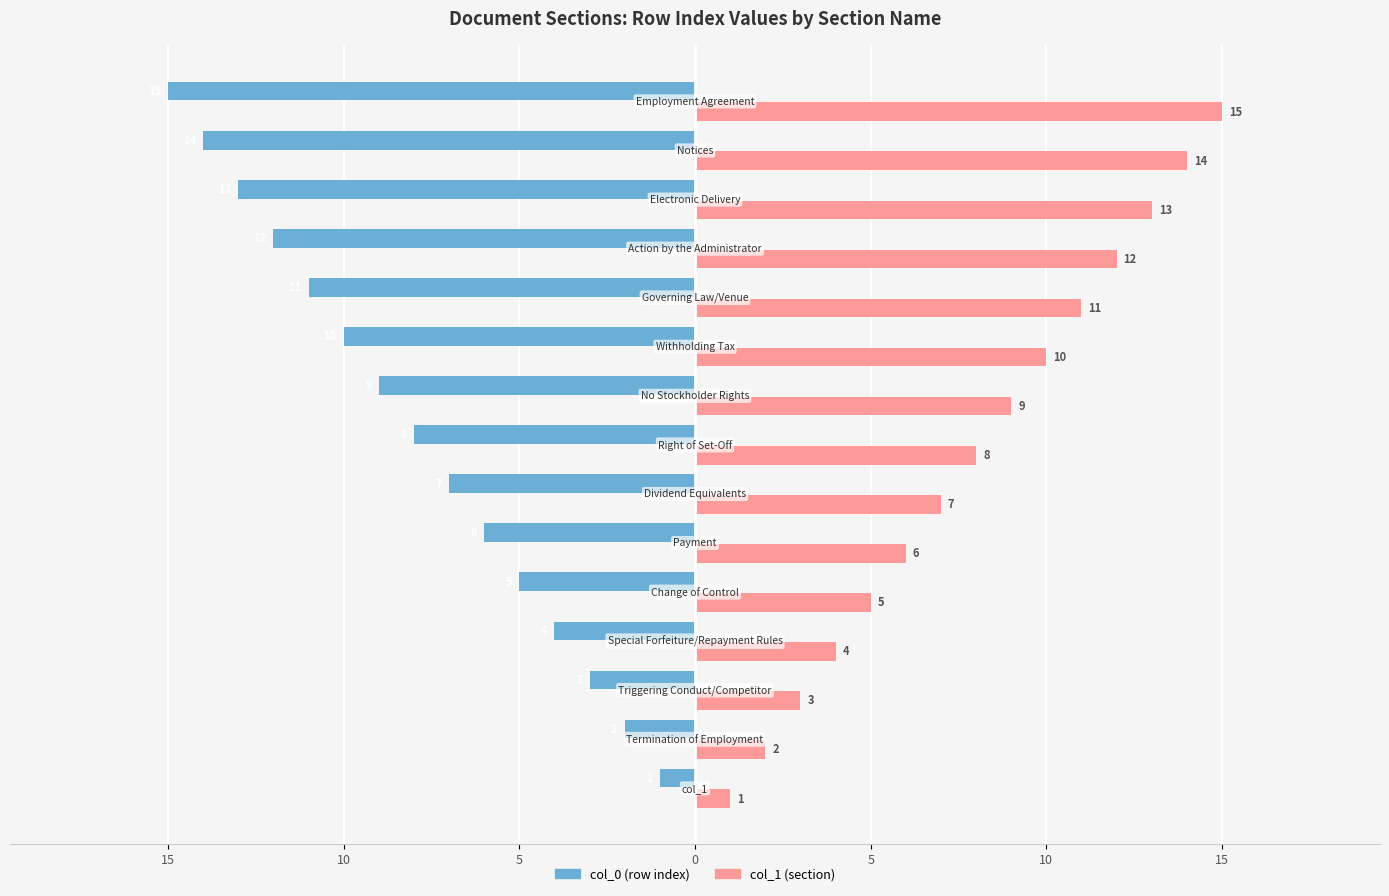

What are all the series names shown in the legend?

col_0 (row index), col_1 (section)